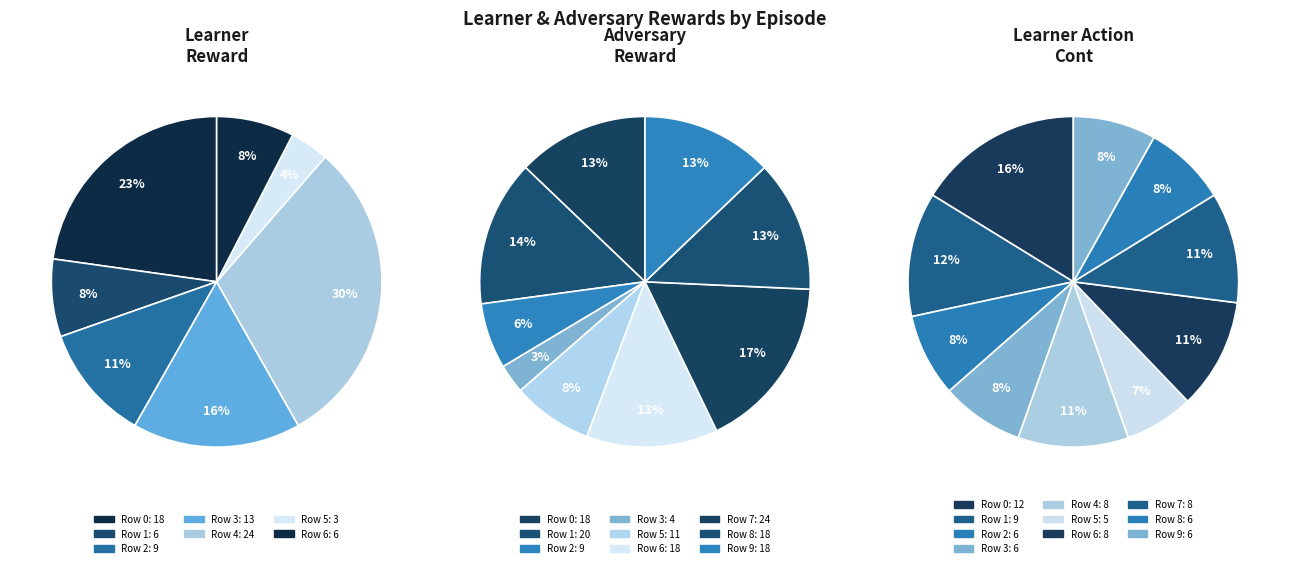

What is the smallest slice in the pie chart?

7